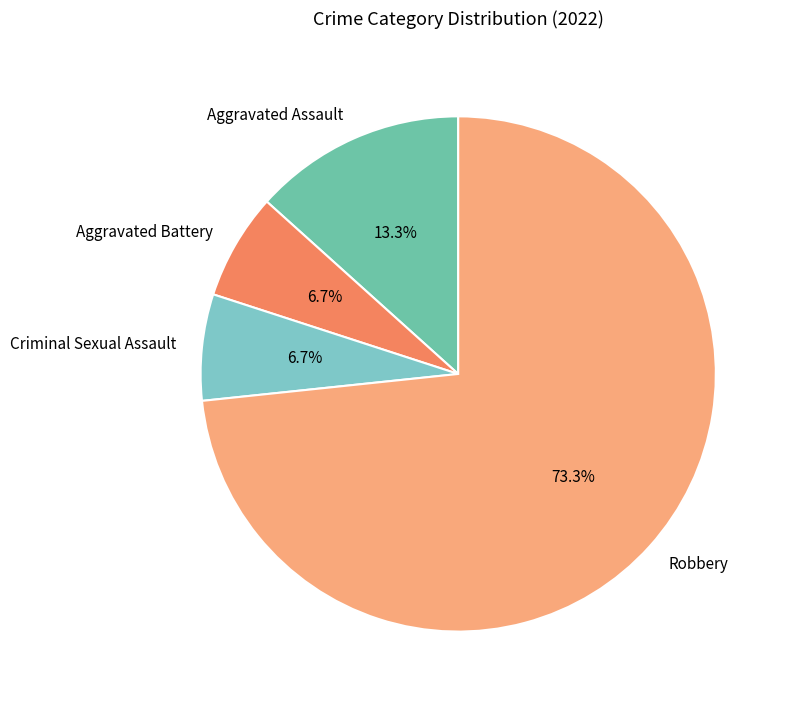

Which category has the biggest portion of the pie?

Robbery